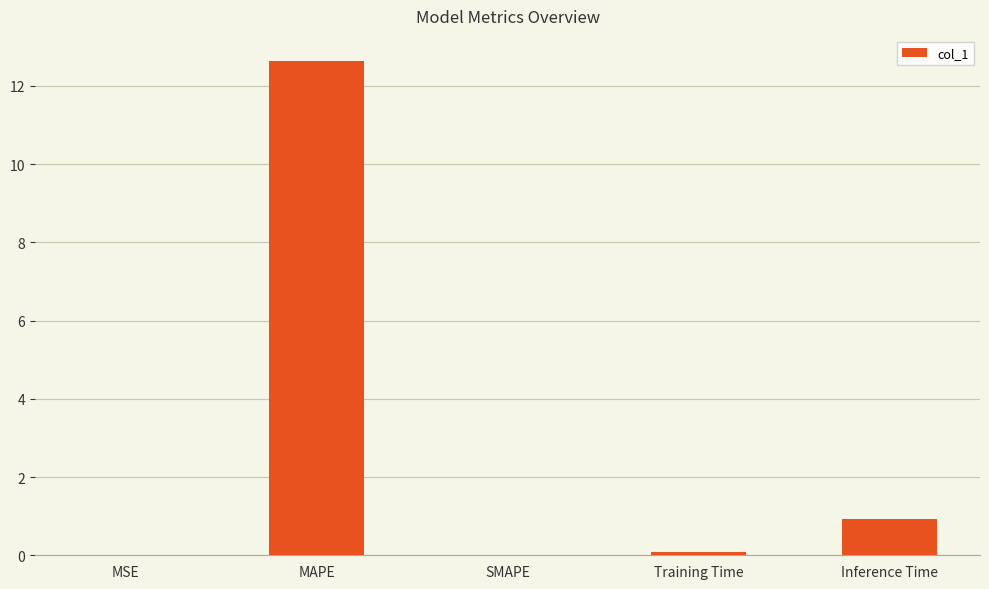

What is the sum of the values at Inference Time and SMAPE?

0.9